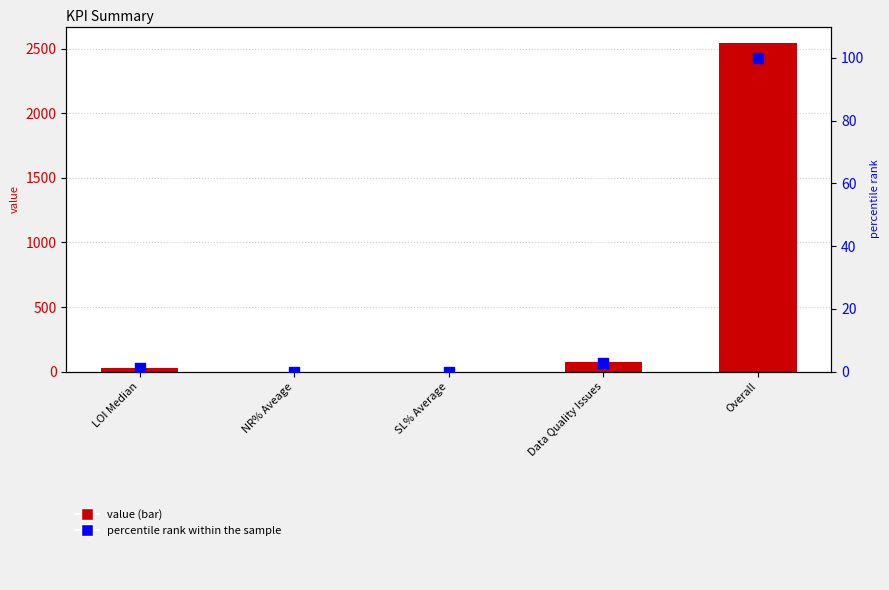

At which category is the sum across all series the highest?

Overall